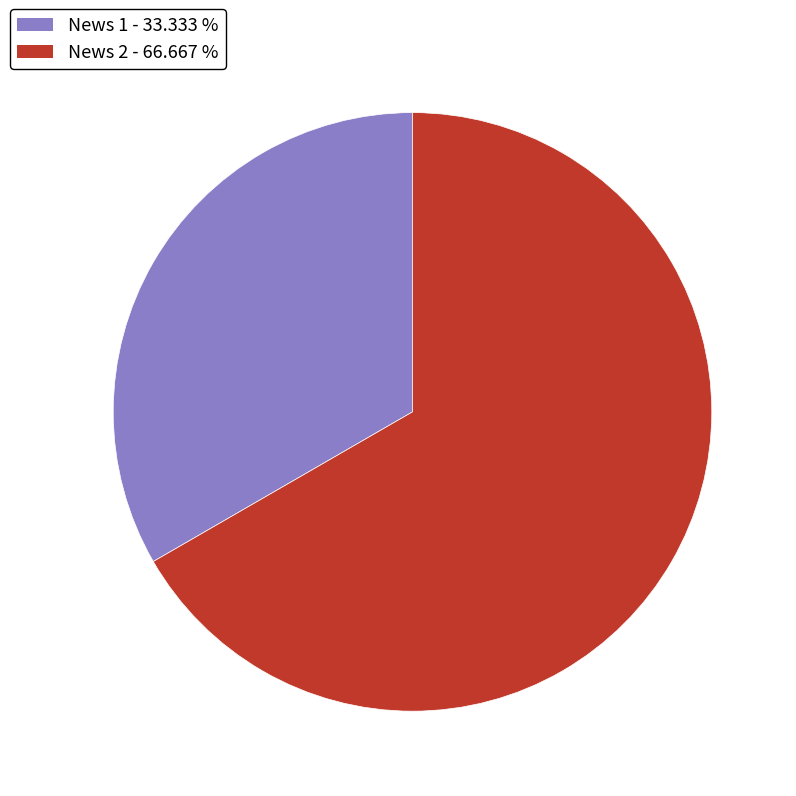

Is News 1 the majority of the pie?

No